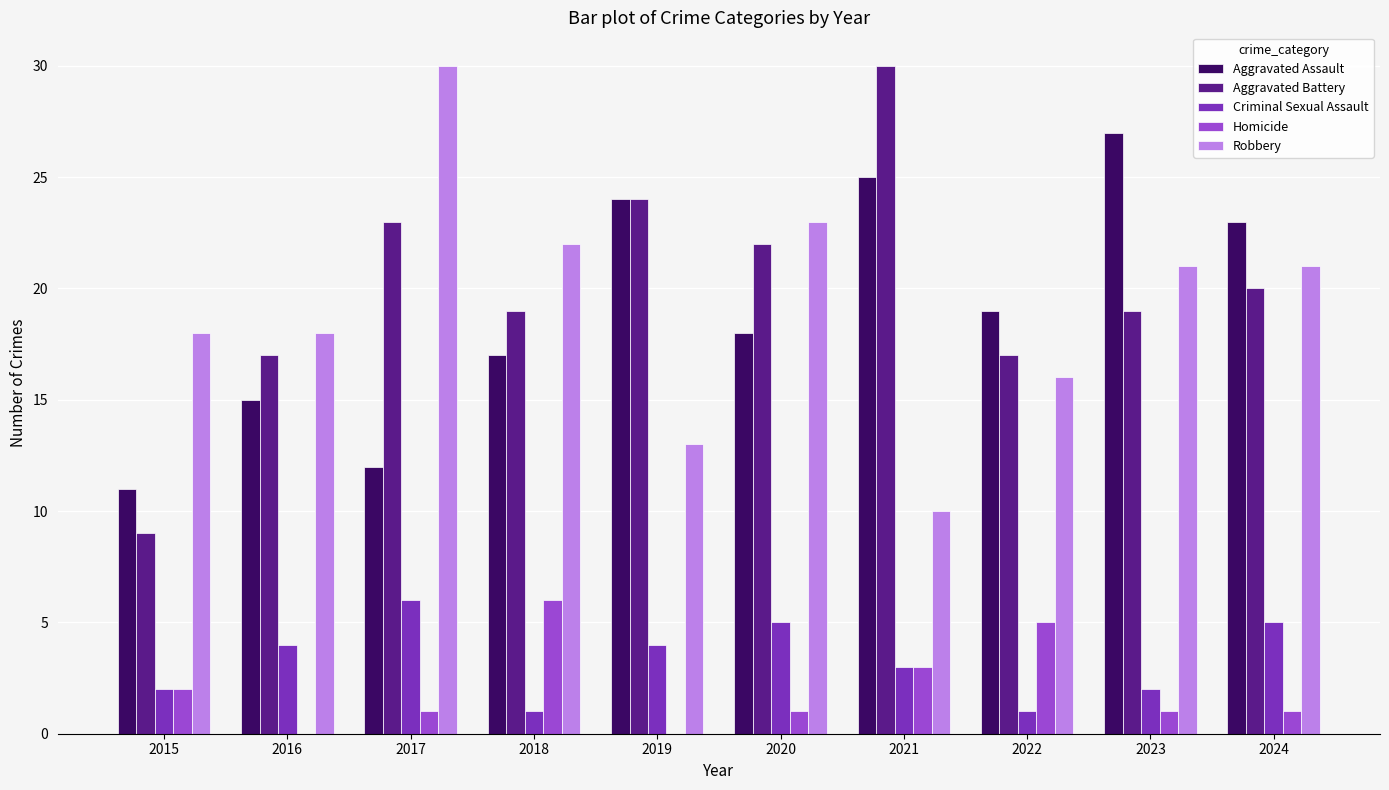

Are the bars horizontal?

No